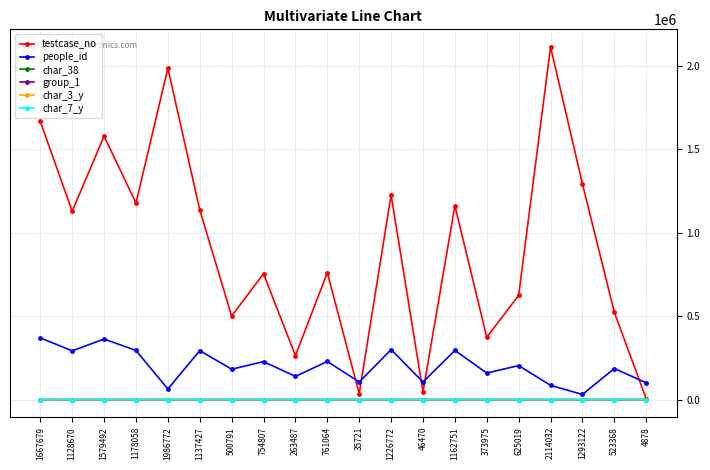

True or false: people_id and char_38 cross at least once.

False